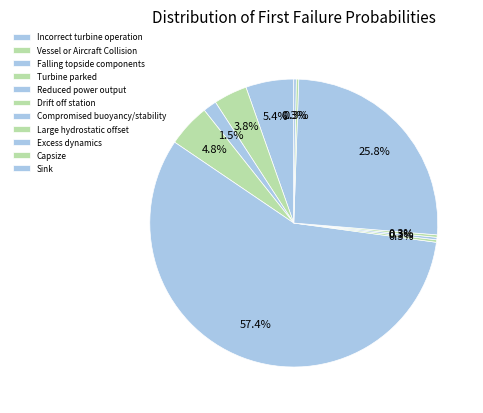

To the nearest percent, what is the difference between the Capsize and Vessel or Aircraft Collision slice percentages?

3%